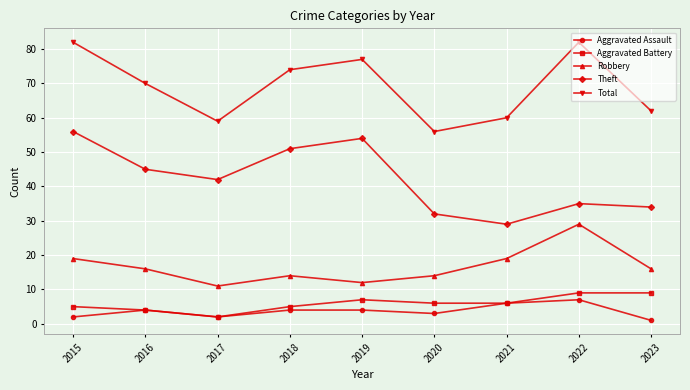

True or false: Robbery and Aggravated Battery cross at least once.

False